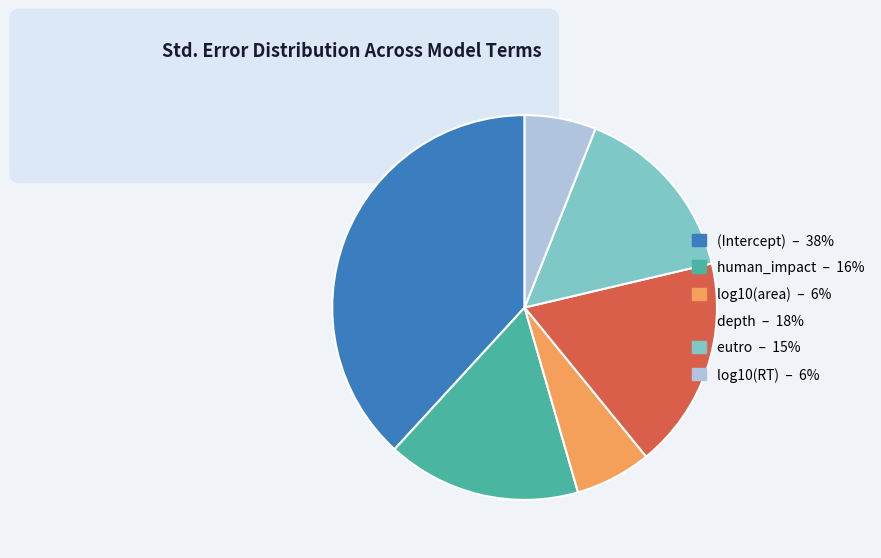

What percentage do eutro and depth together represent?

33.1%